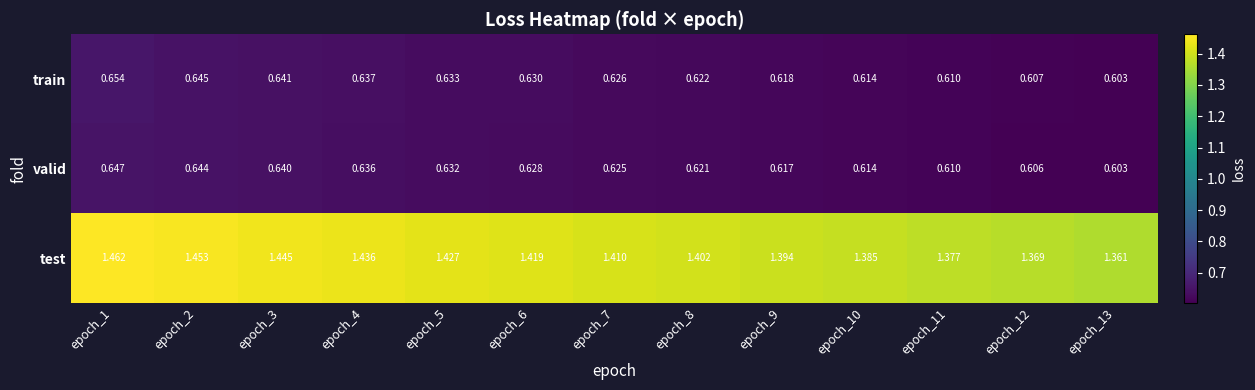

List the series in order of their peak value, lowest first.

valid, train, test